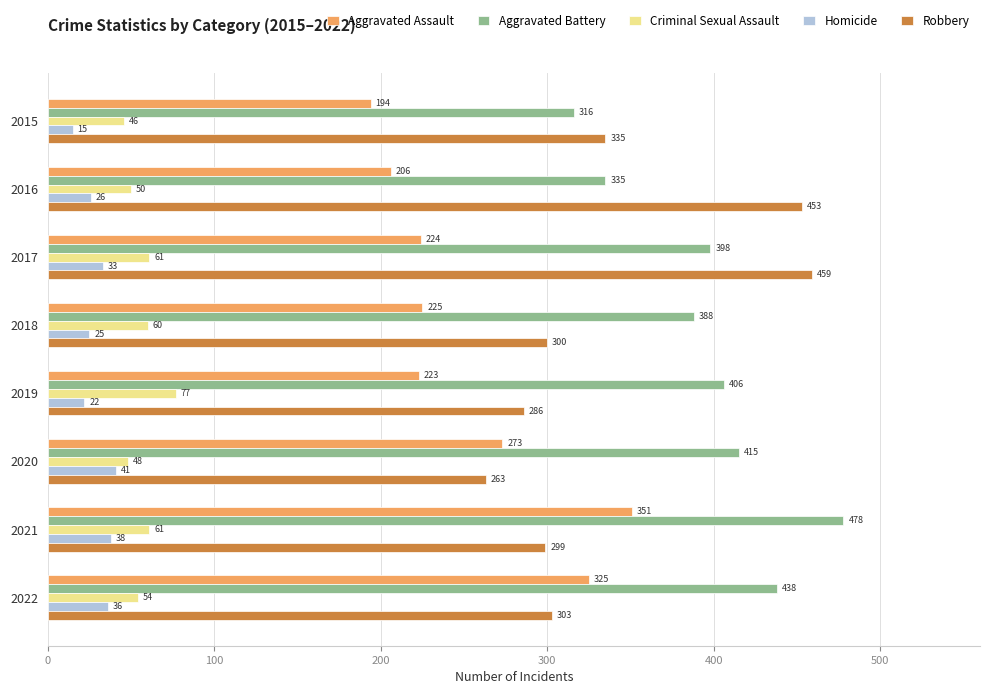

What is the approximate value of Robbery at 2017, to the nearest 50?

450